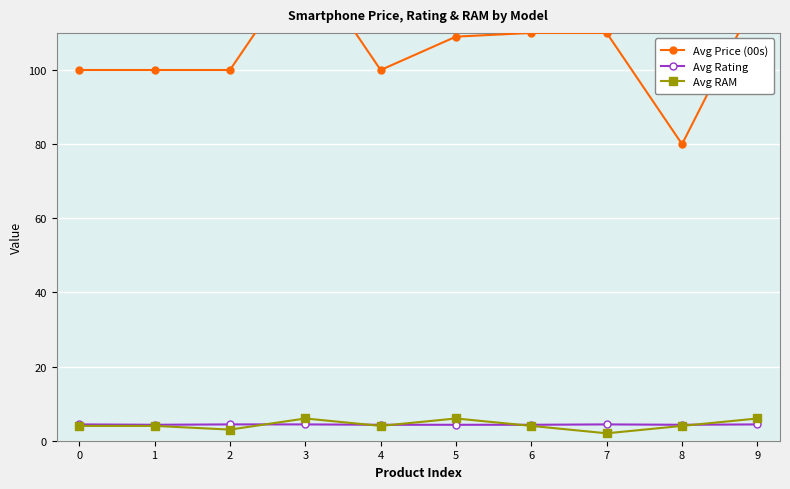

Reading left to right, what are all the values shown in this chart?

Avg Price (00s): 100.0	100.0	100.0	129.9	100.0	109.0	110.0	110.0	80.0	120.0
Avg Rating: 4.4	4.3	4.4	4.4	4.3	4.3	4.3	4.4	4.3	4.4
Avg RAM: 4.0	4.0	3.0	6.0	4.0	6.0	4.0	2.0	4.0	6.0